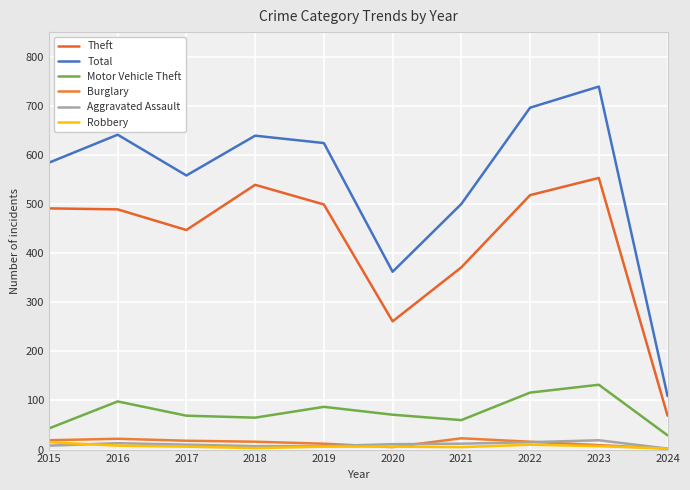

Is this an area chart (filled region under the line)?

No